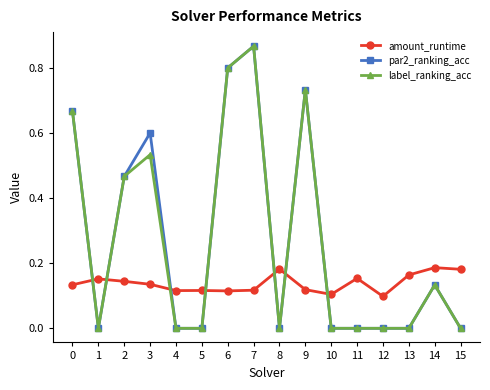

At which category is the sum across all series the highest?

7